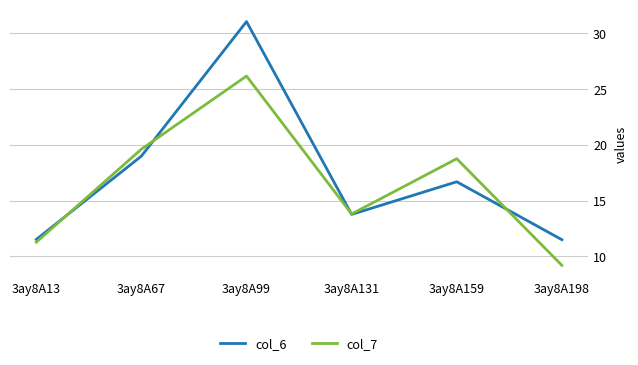

Where does the col_7 series first go above 18?

3ay8A67